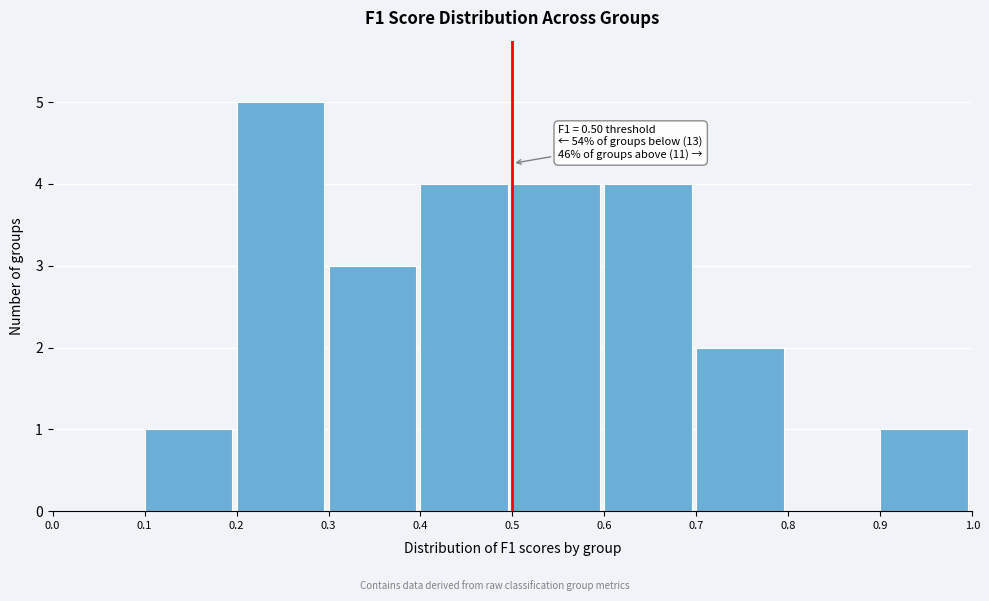

Over which range of the x-axis is the bar tallest?

0.2 to 0.3